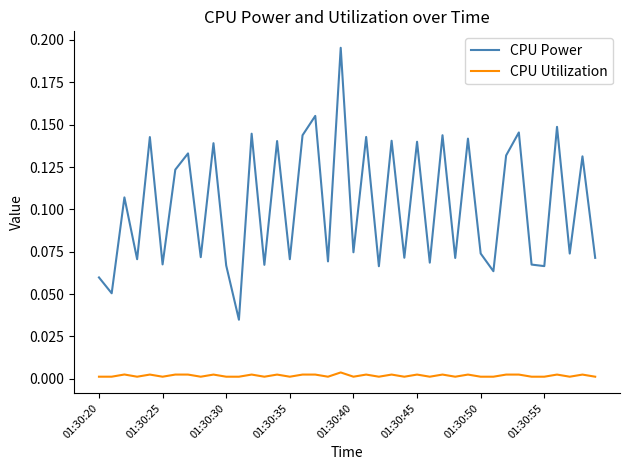

List the series in order of their overall mean, lowest first.

CPU Utilization, CPU Power